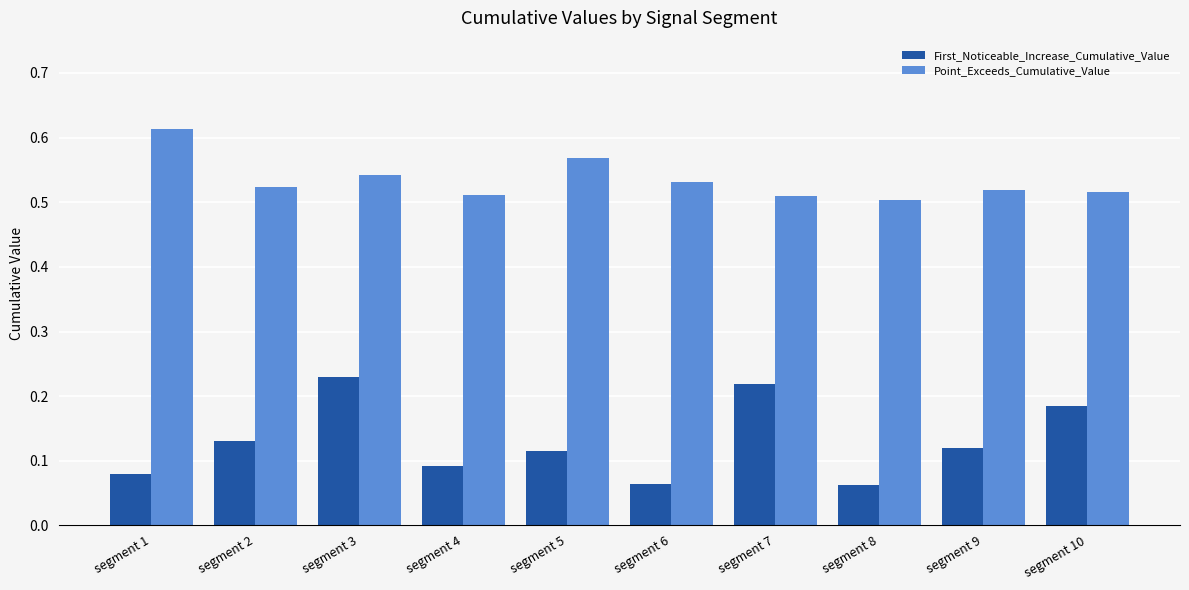

At how many categories does at least one series exceed 0?

10